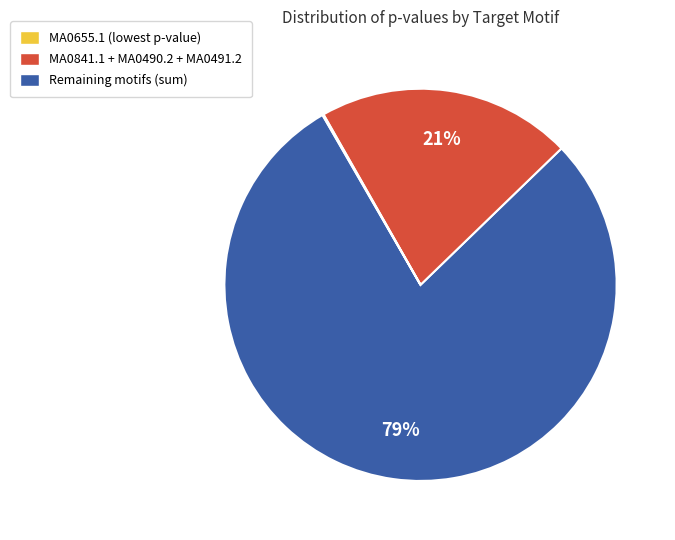

To the nearest percent, what is the difference between the largest and smallest slice percentages?

79%